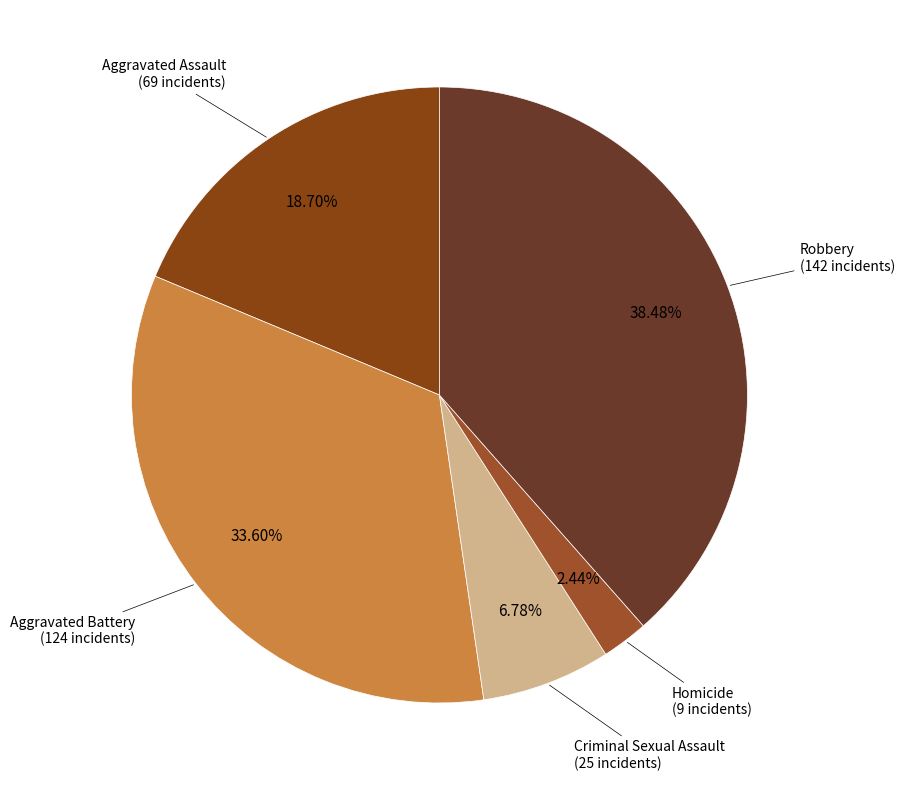

Count the number of slices in the pie.

5